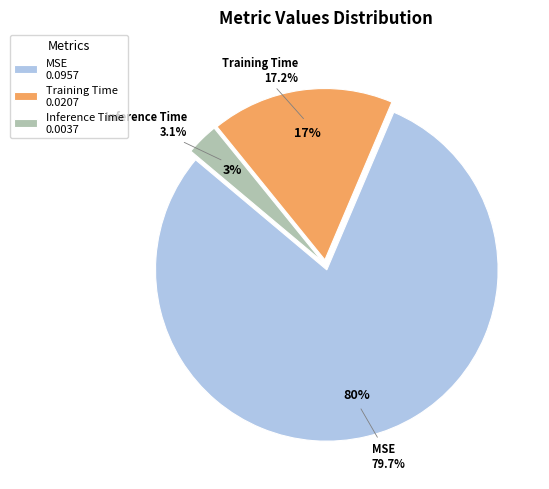

To the nearest percent, what is the difference between the largest and smallest slice percentages?

77%